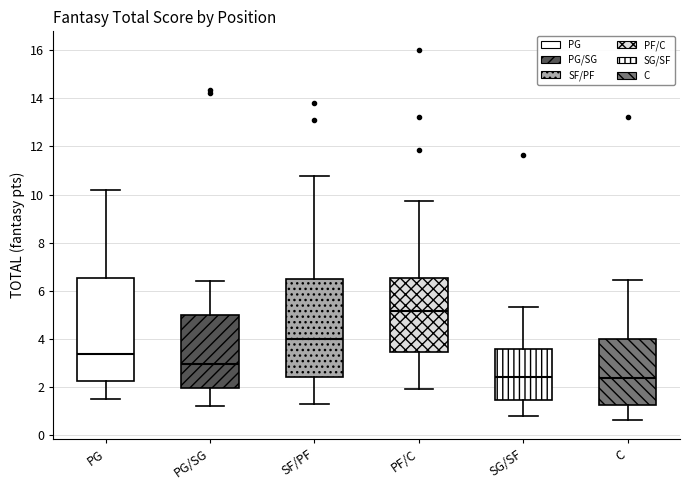

Where does the median line of the box for SG/SF sit on the y-axis? The values are not printed on the chart, so give them approximately, as read against the axis.

2.4